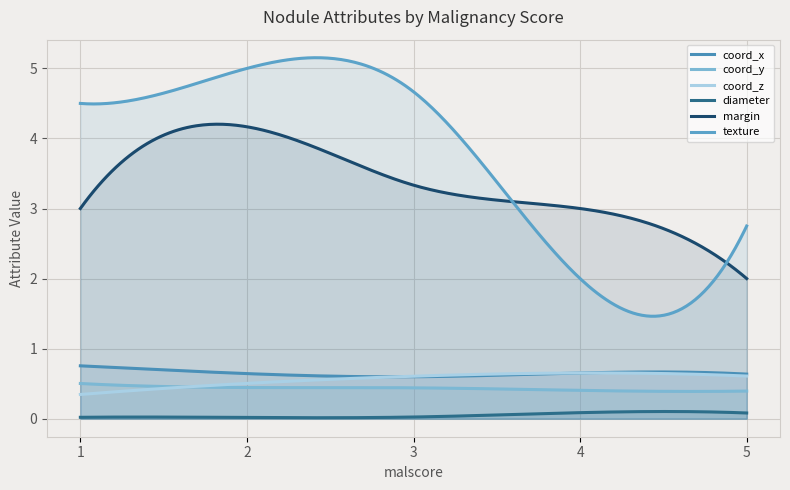

How many lines are shown in the chart?

6